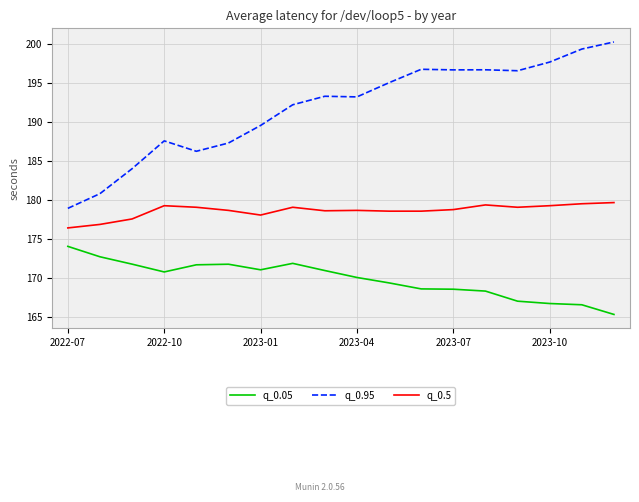

What is the lowest value of the q_0.95 series?

178.9